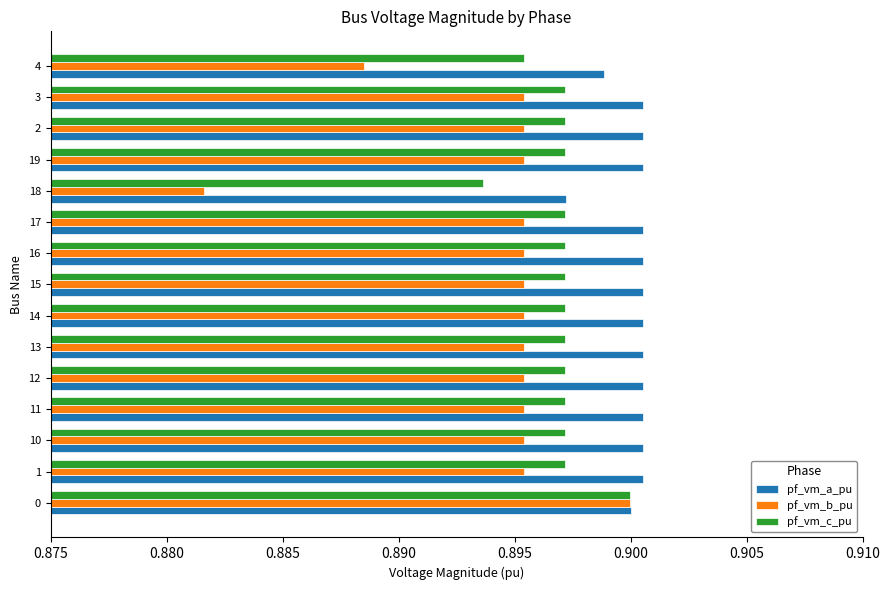

Which category has the lowest value across all series?

18